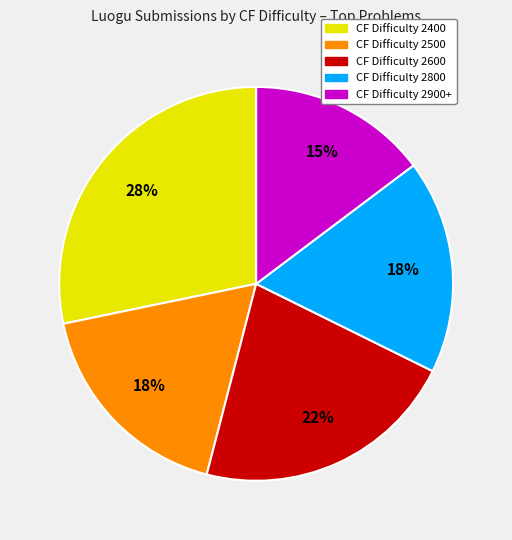

Is there a majority slice in this chart?

No